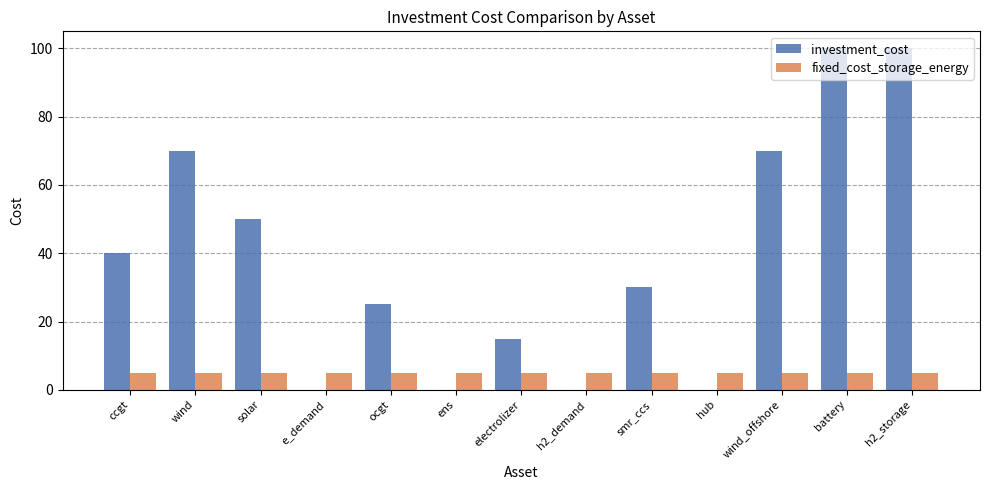

What value does the investment_cost series have at electrolizer?

15